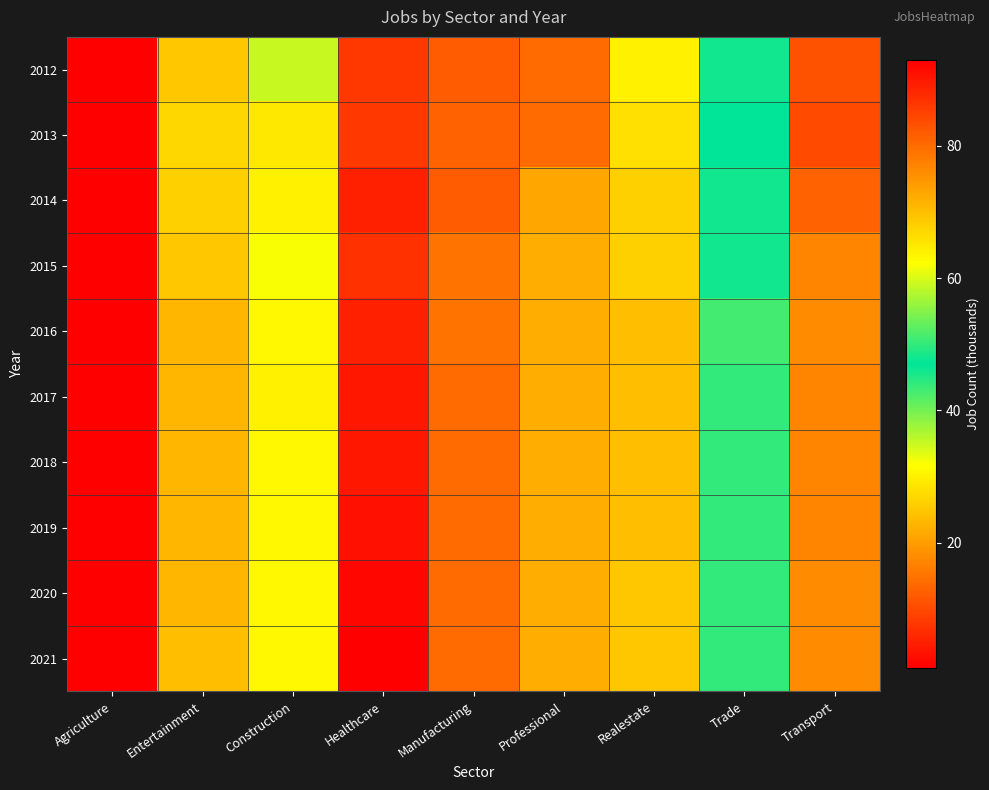

At how many categories does at least one series exceed 43?

3